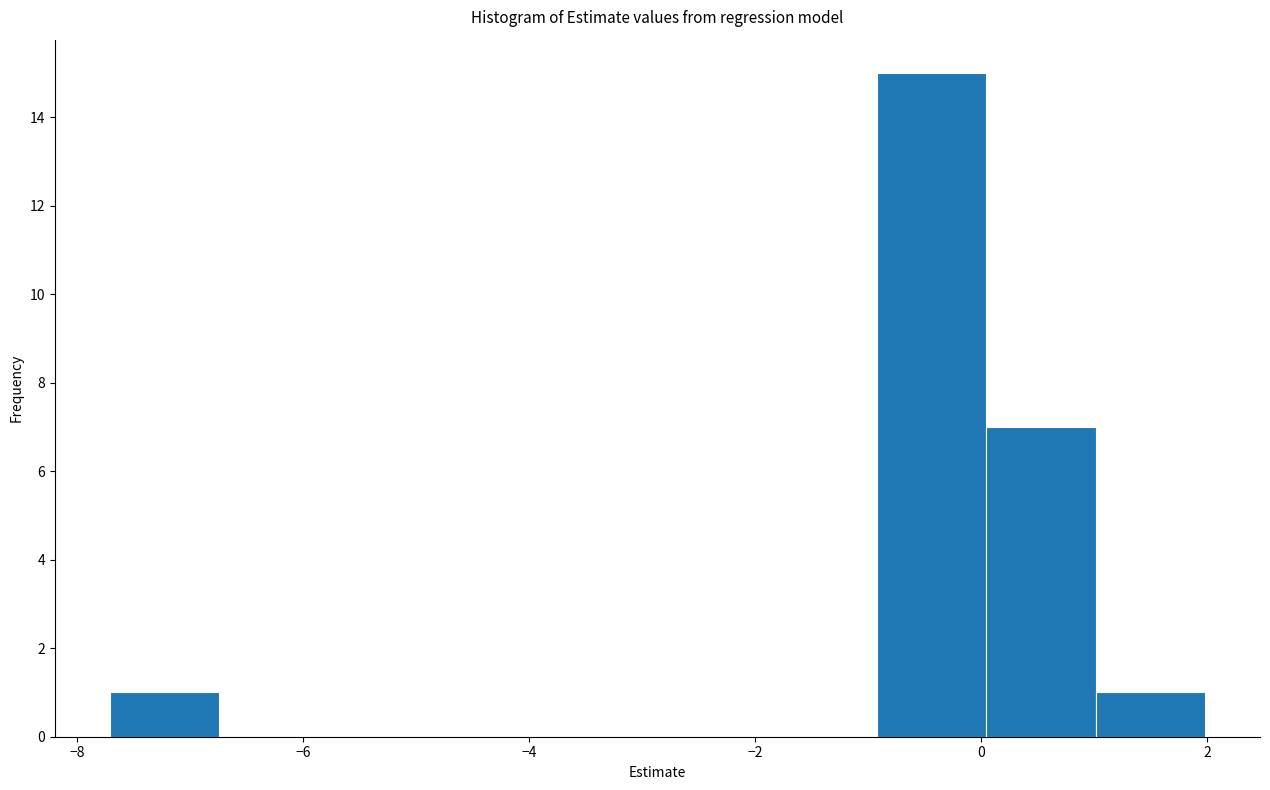

Over which range of the x-axis is the bar tallest?

-1.0 to 0.0